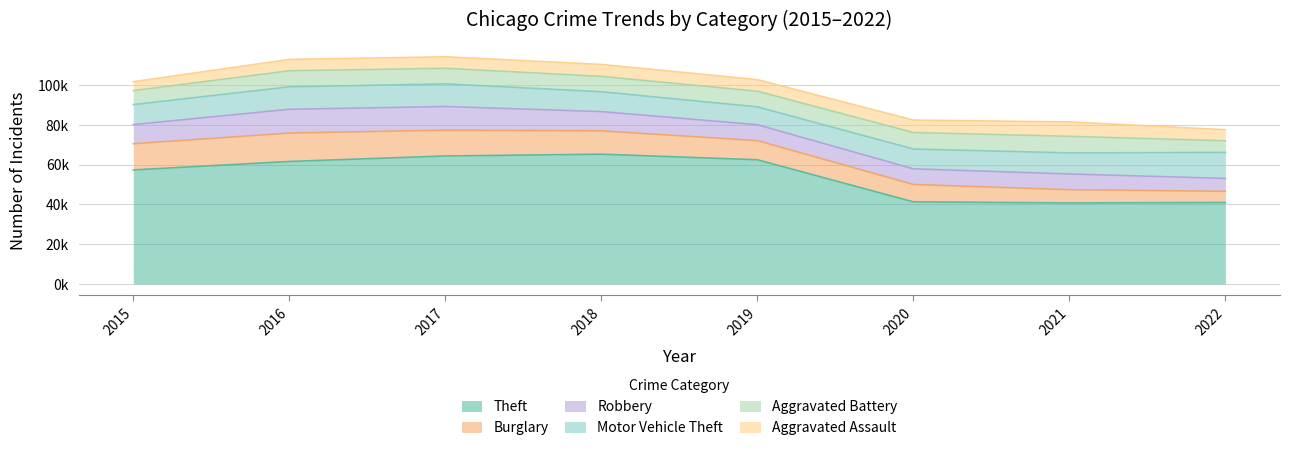

Which series has the largest total across all categories?

Theft